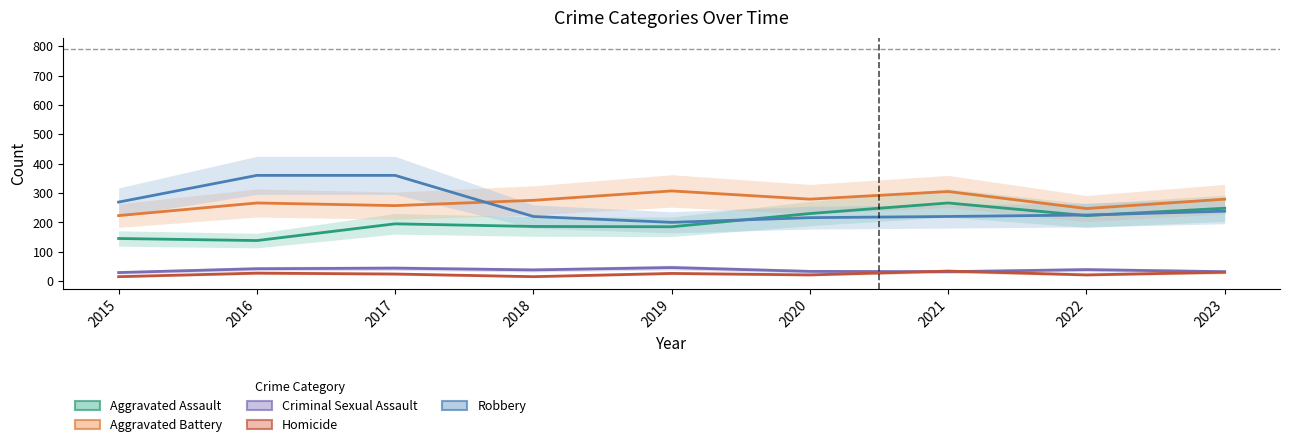

What is the difference between the maximum and minimum values in the Aggravated Battery series?

84